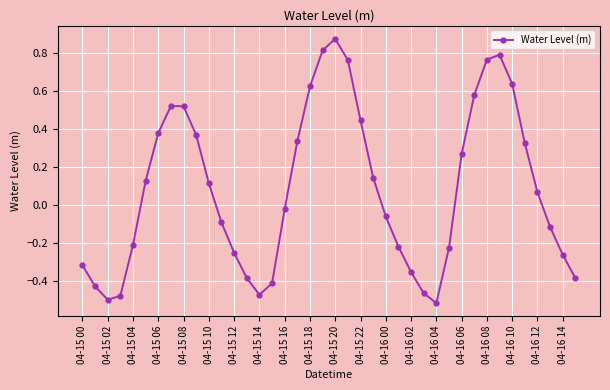

How many points are higher than both their immediate neighbors (excluding endpoints)?

3